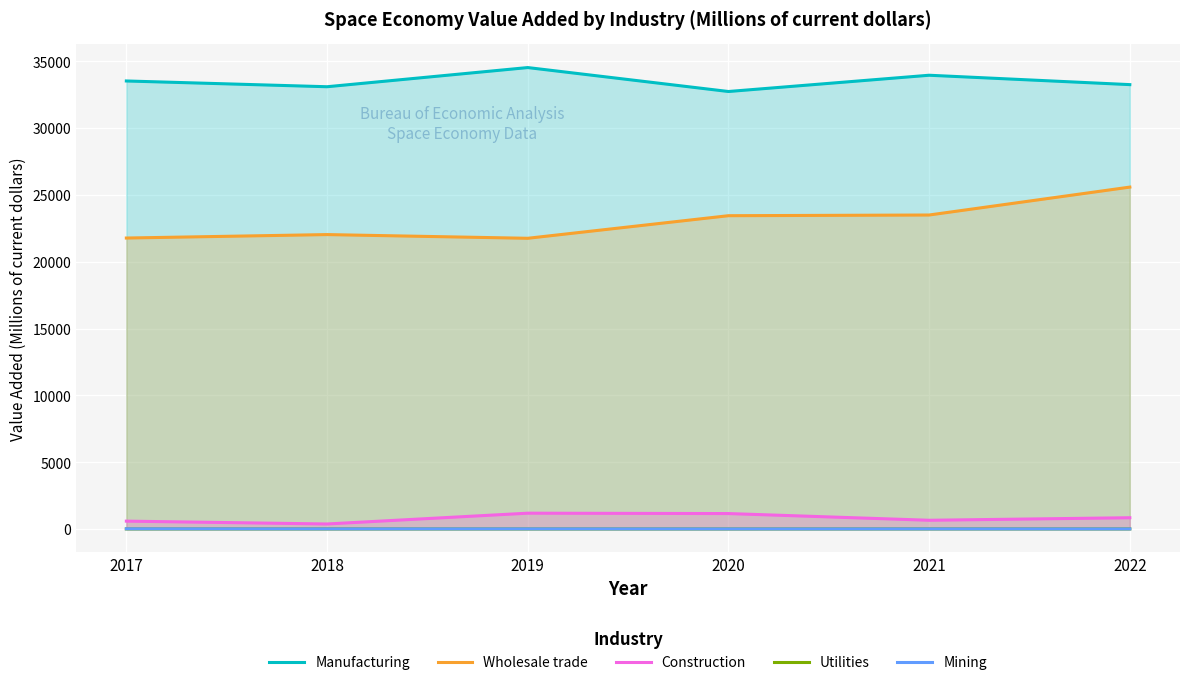

Which series has the widest spread of values?

Wholesale trade